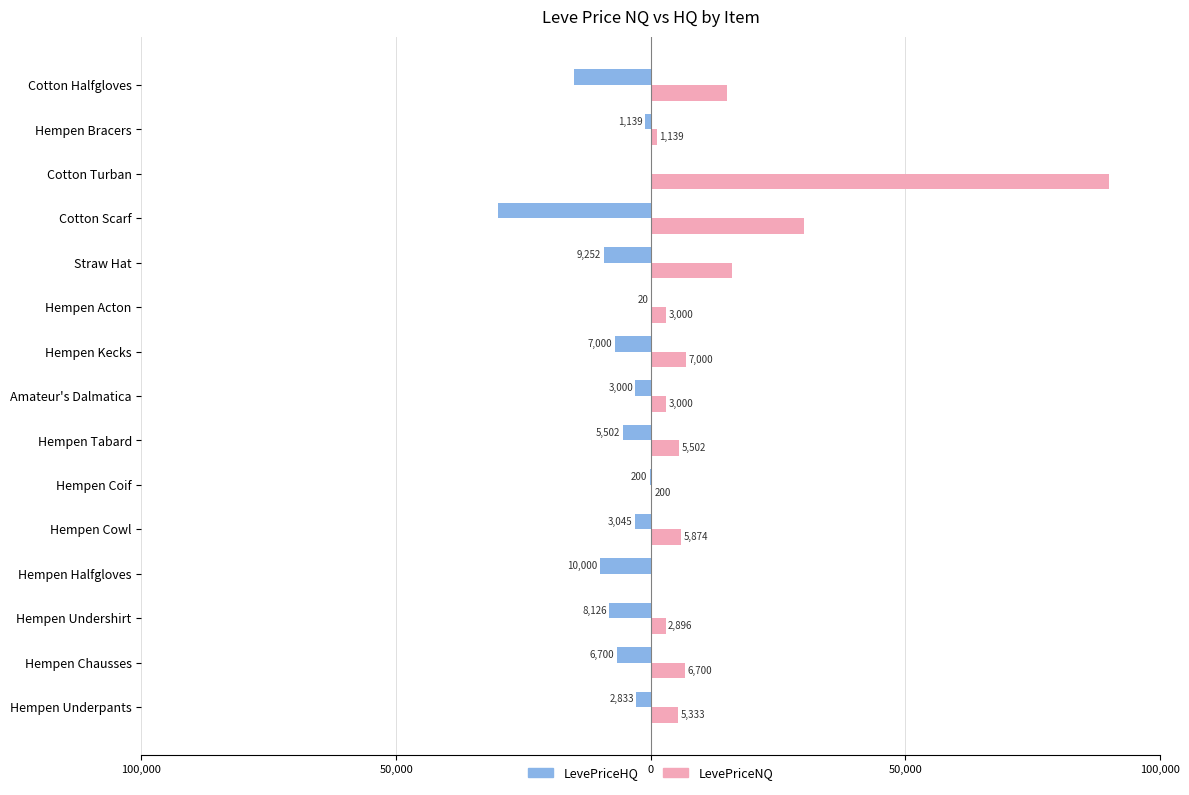

What are all the series names shown in the legend?

LevePriceHQ, LevePriceNQ